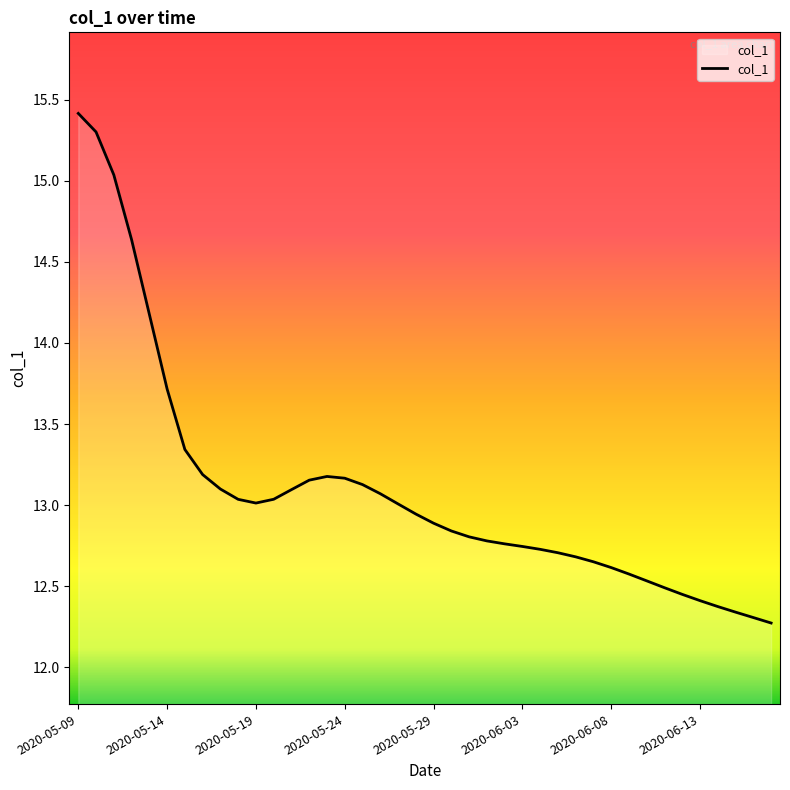

What is the smallest value displayed?

12.3